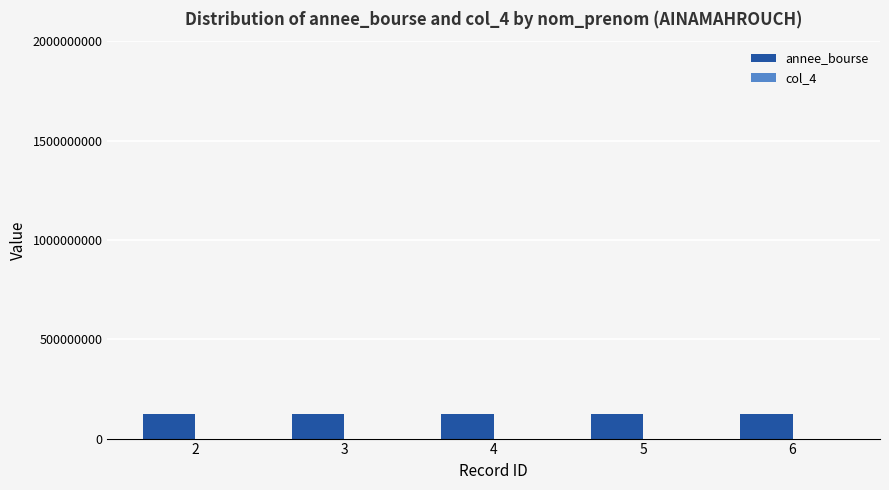

Which series has the largest total across all categories?

annee_bourse